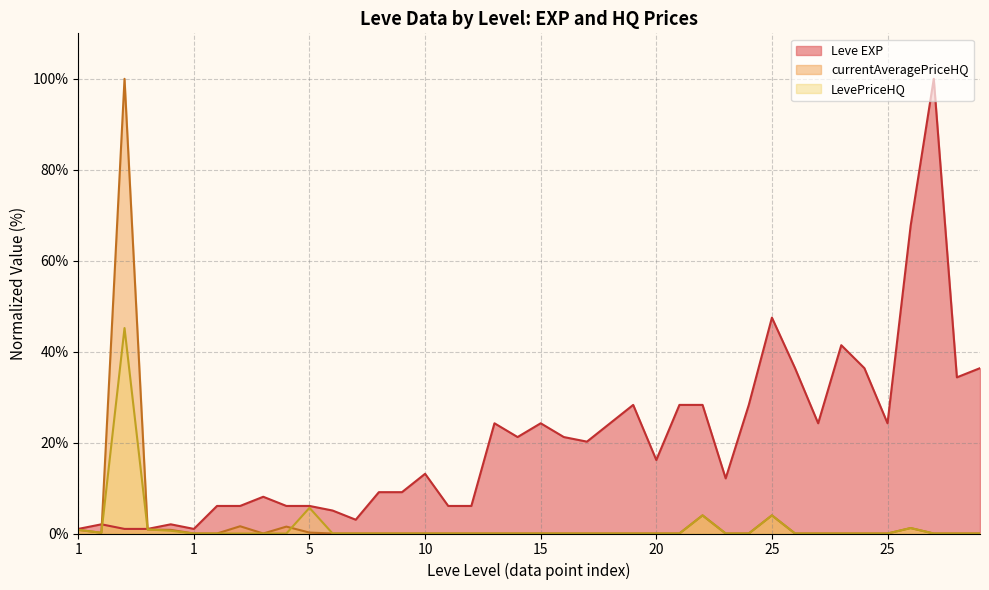

What are all the series names shown in the legend?

Leve EXP, currentAveragePriceHQ, LevePriceHQ